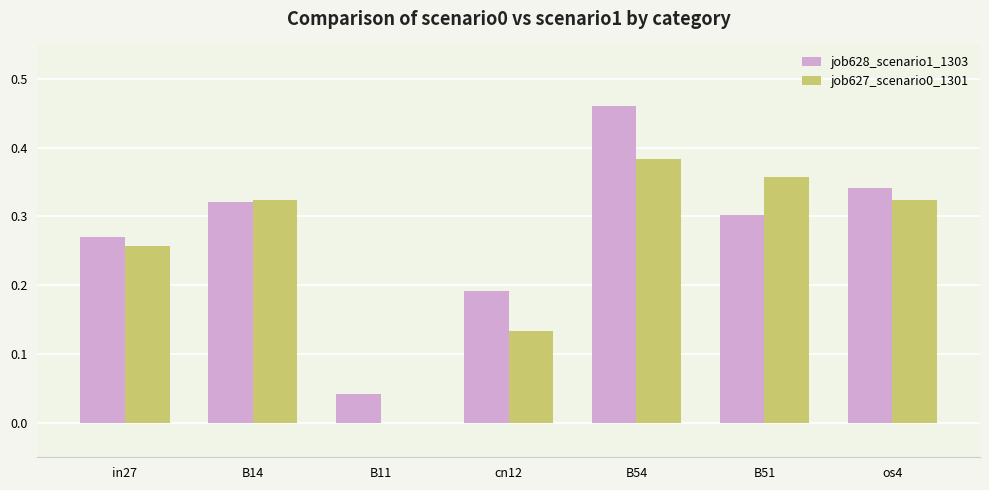

The value of job627_scenario0_1301 at in27 is 0.3. True or false?

True